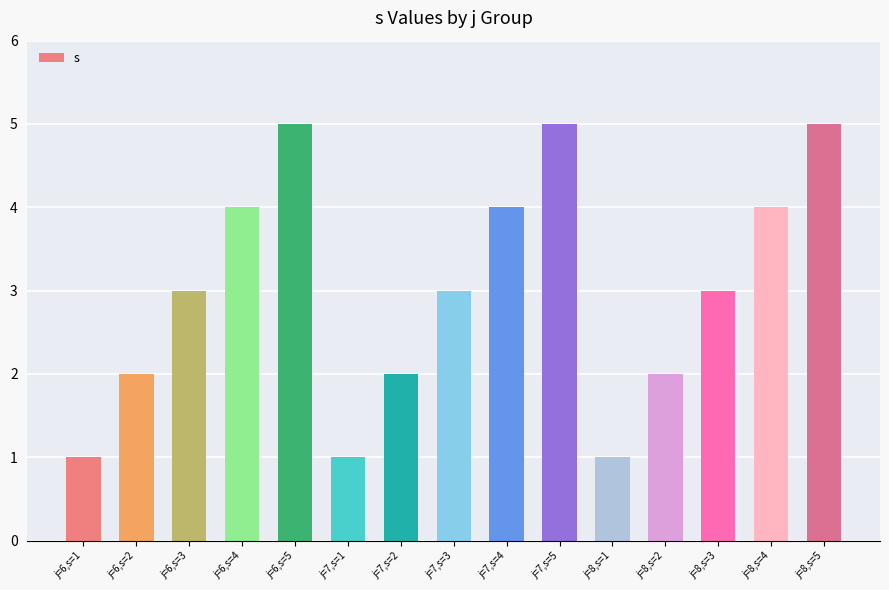

How many bars are there in total?

15